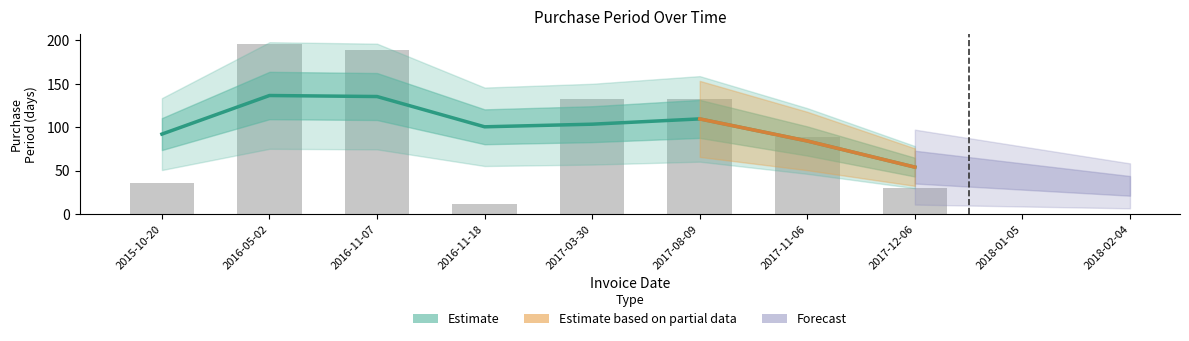

Reading right to left, extract all data points from this chart.

2017-12-06=30	2017-11-06=89	2017-08-09=132	2017-03-30=132	2016-11-18=11	2016-11-07=189	2016-05-02=195	2015-10-20=36